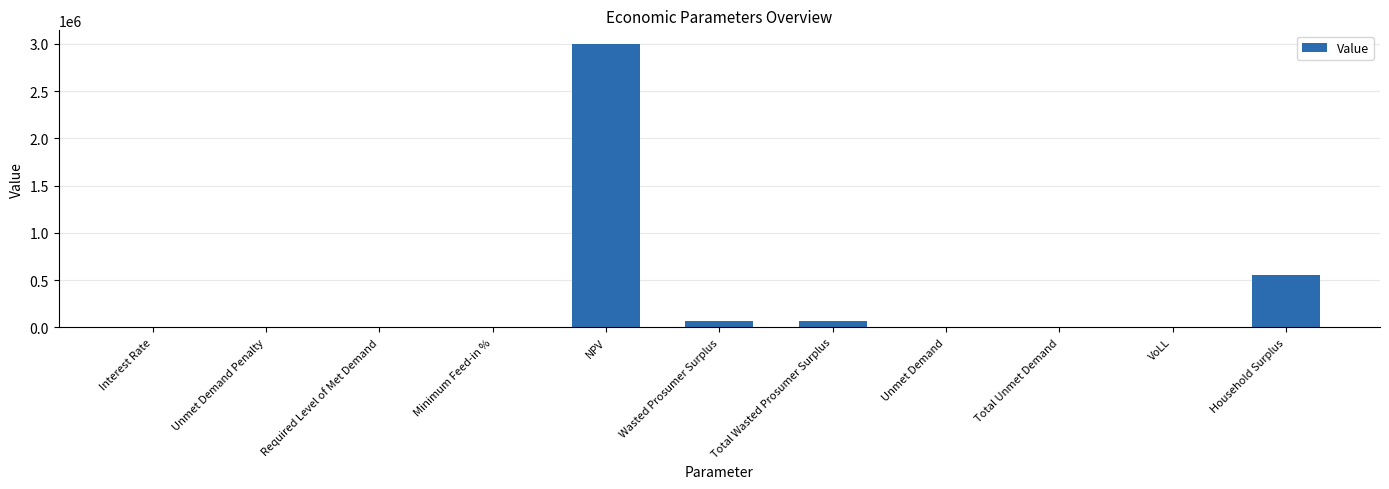

What is the sum of all values?

3686920.5